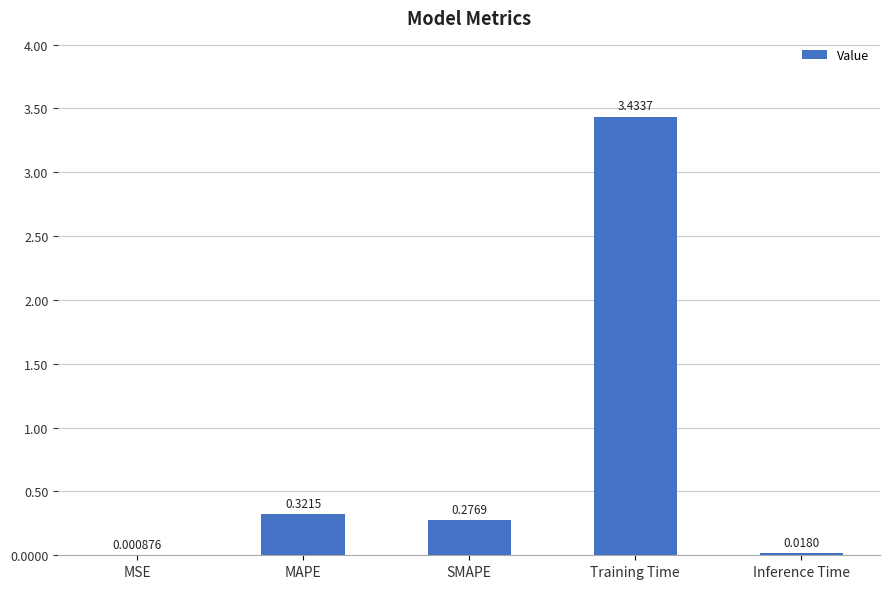

Between MSE and SMAPE, which is larger?

SMAPE